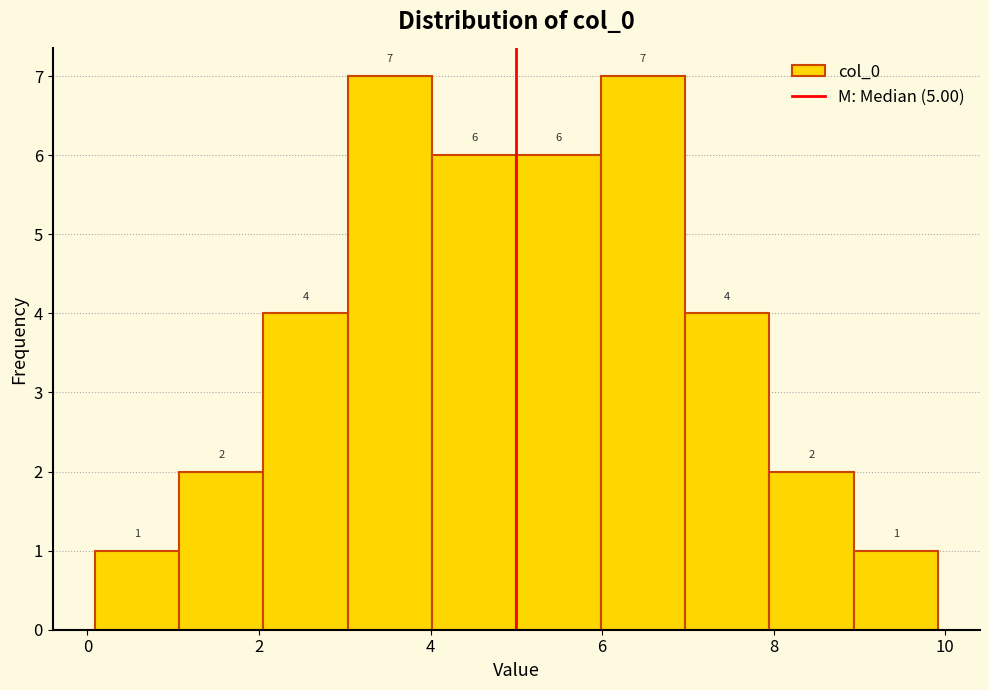

How tall is the bar that spans 0 to 1 on the x-axis? The bar edges are not printed on the chart, so give them approximately, as read against the axis.

1